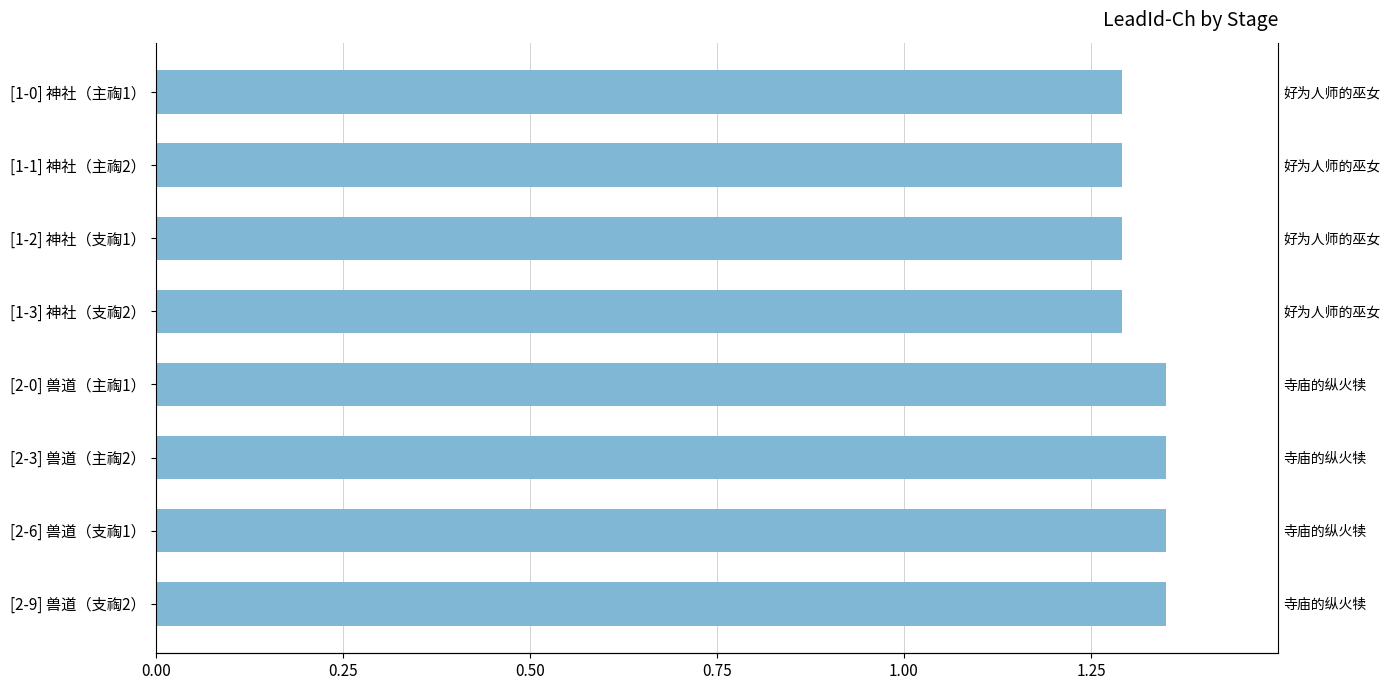

Is it true that the value at [2-0] 兽道（主祹1） is 1.4?

True